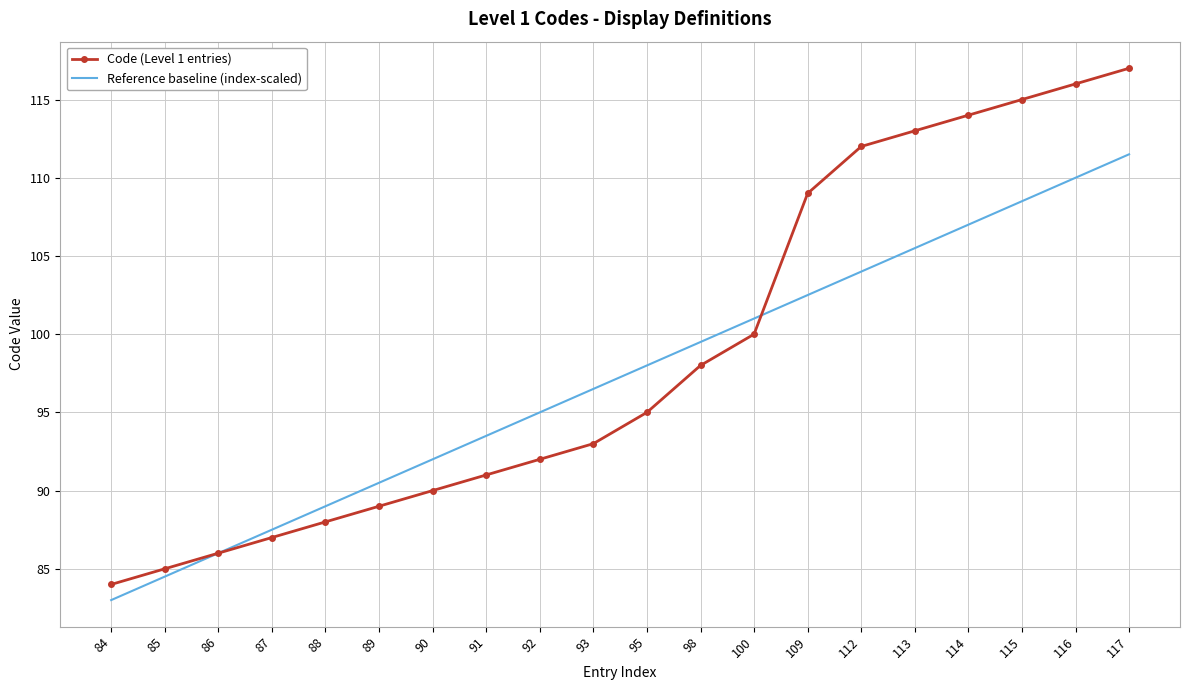

Rank the categories by Code (Level 1 entries) value from lowest to highest.

84, 85, 86, 87, 88, 89, 90, 91, 92, 93, 95, 98, 100, 109, 112, 113, 114, 115, 116, 117